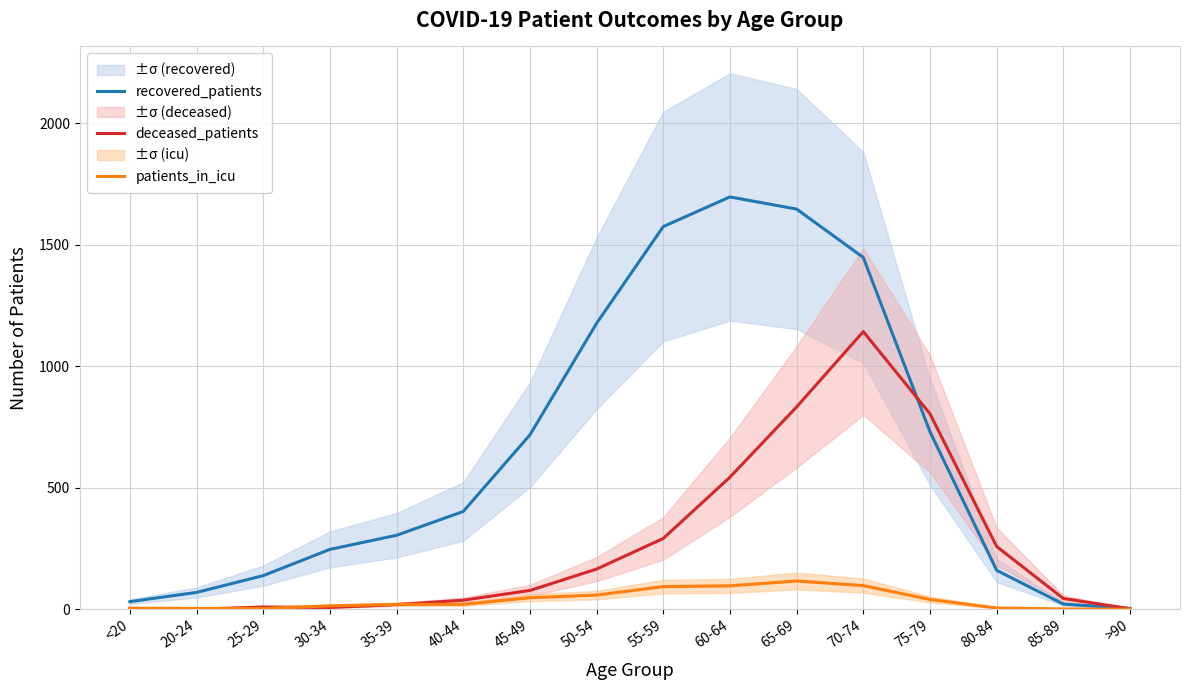

What position from the left is 45-49?

7